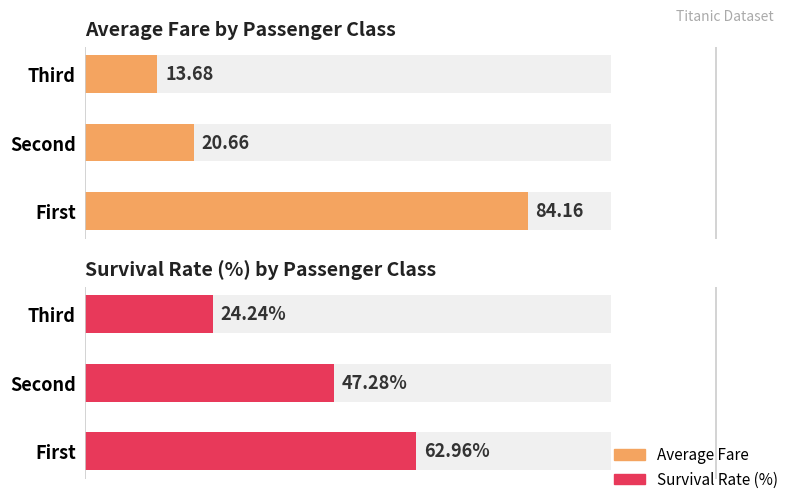

How many values in the Survival rate (%) series are below 47?

1